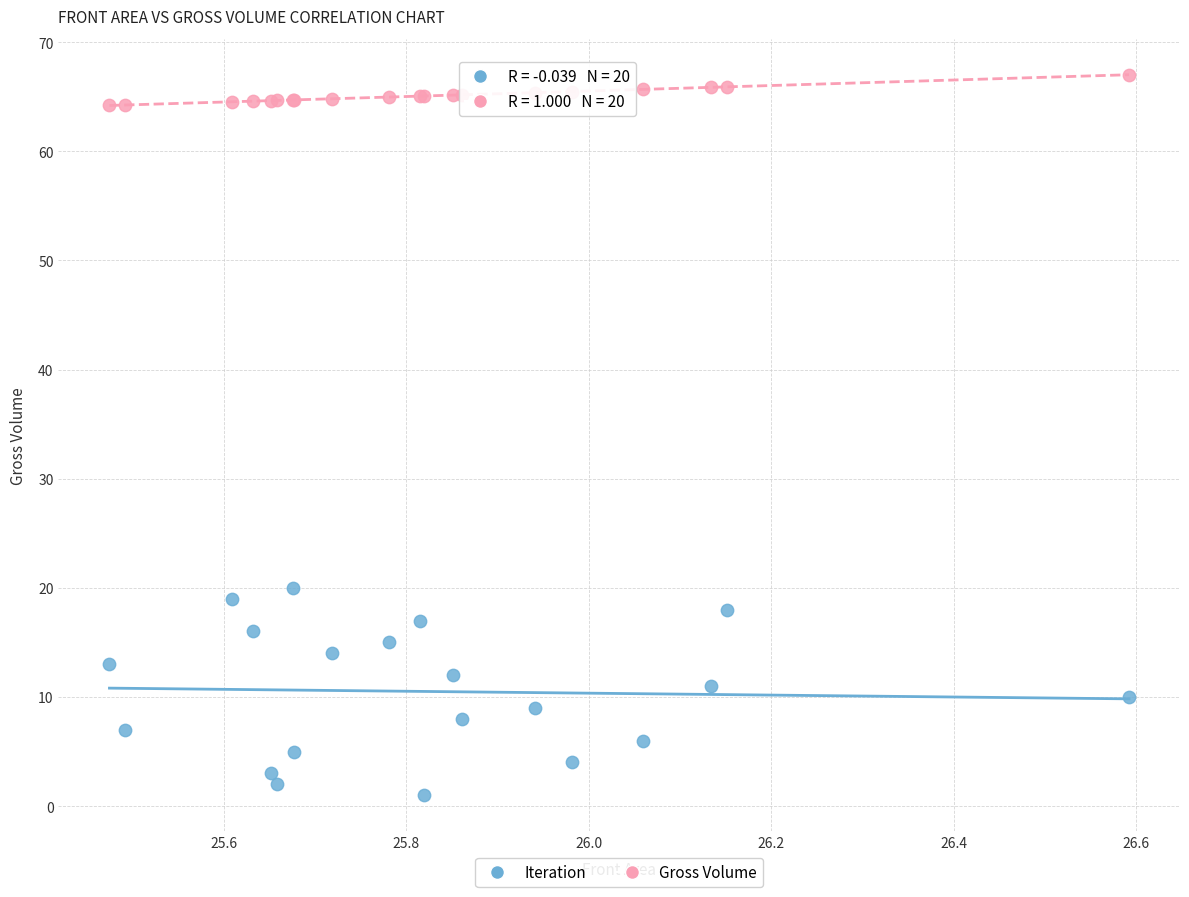

What is the X range (max minus min) for the scatter plot?

1.1